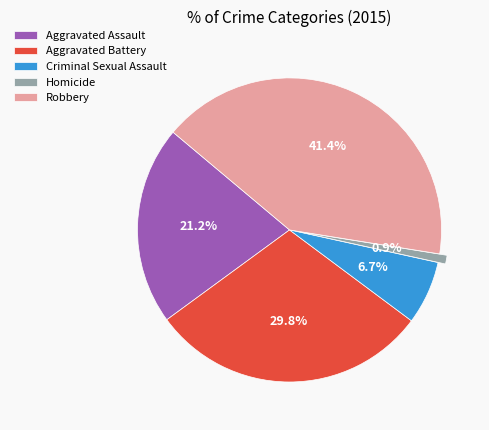

Which slice is the largest?

Robbery